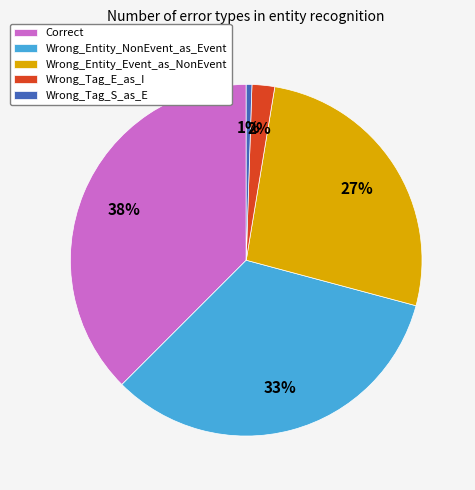

How many slices are in this pie chart?

5